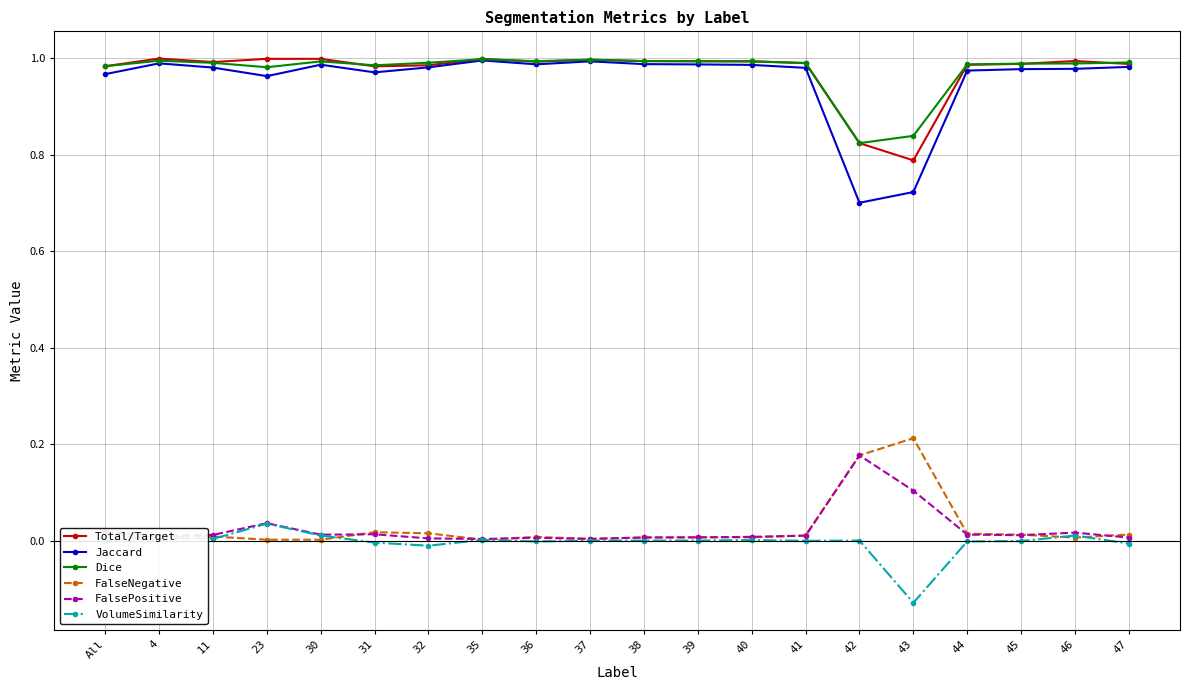

Is it true that FalsePositive equals 0.0 at 41?

True